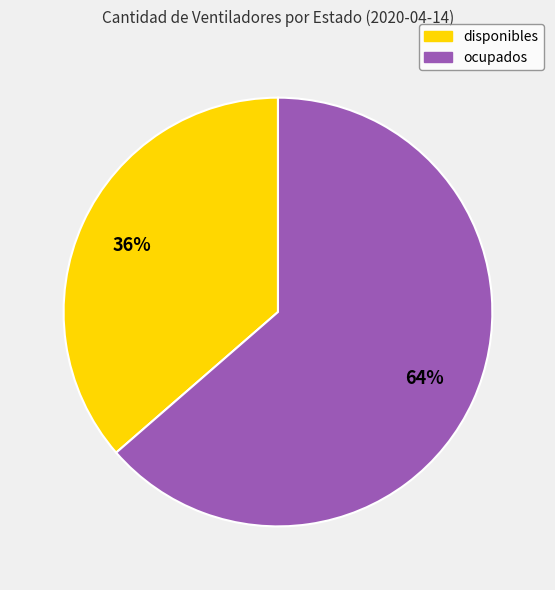

Which has a higher value, ocupados or disponibles?

ocupados